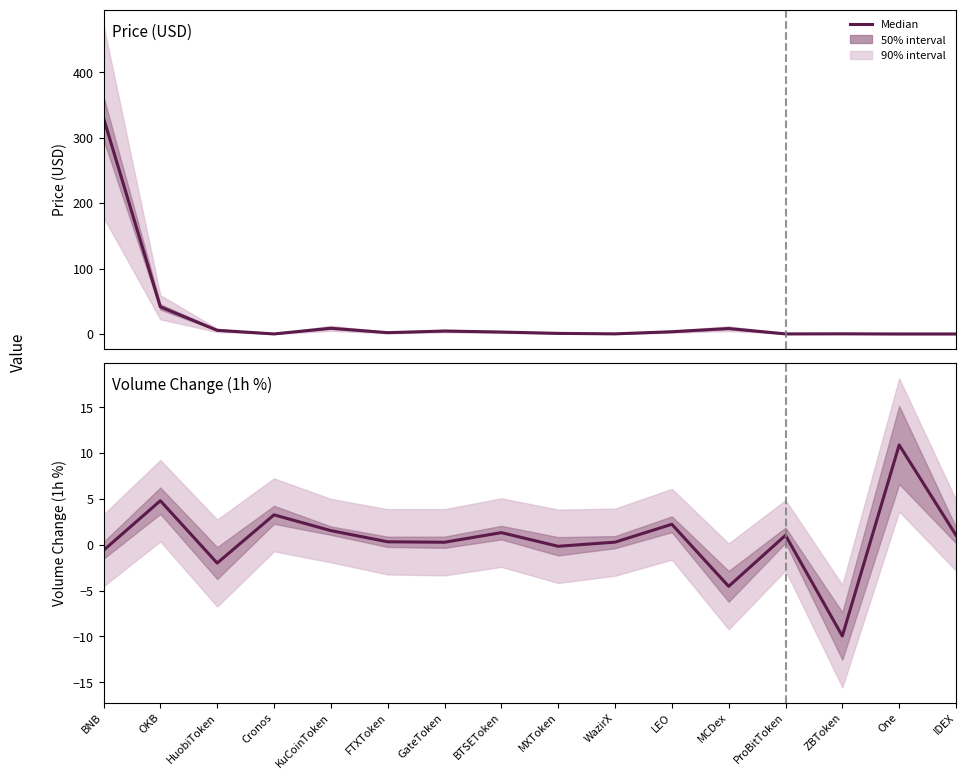

At which label does Volume Change (1h %) first exceed 1?

OKB